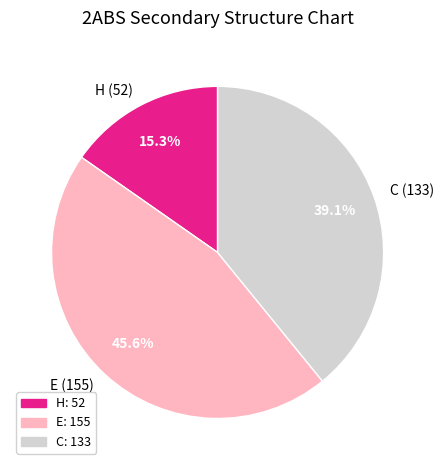

How many segments does this pie chart have?

3